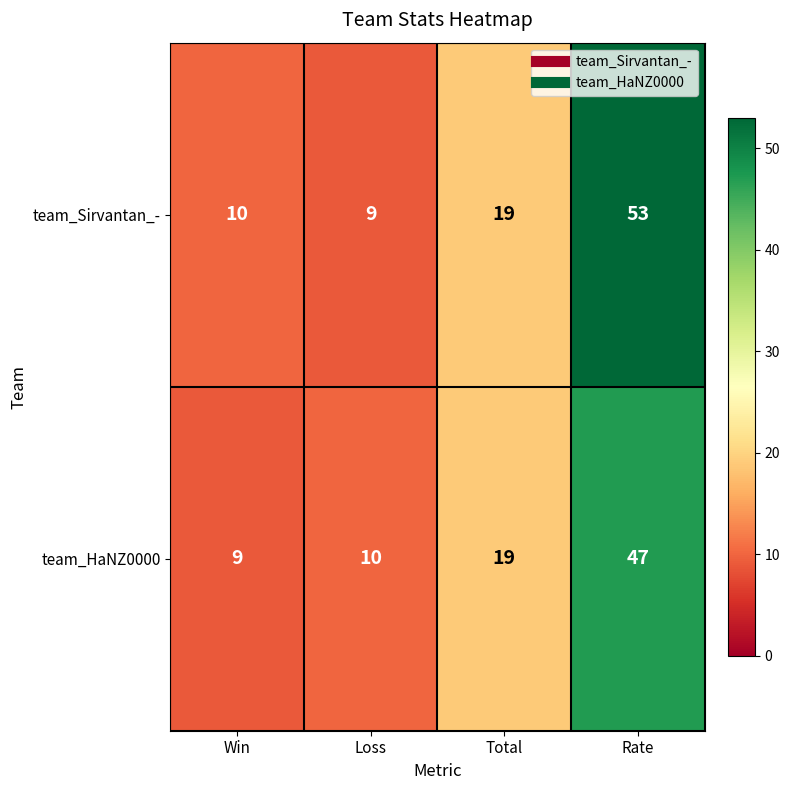

Which series has the largest range (max minus min)?

team_Sirvantan_-